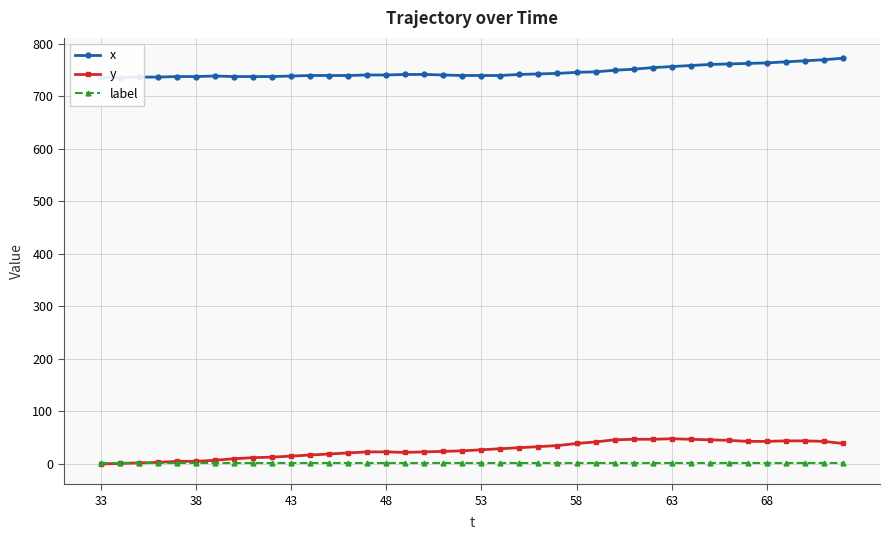

In y, how many points are higher than both neighbors (excluding endpoints)?

1